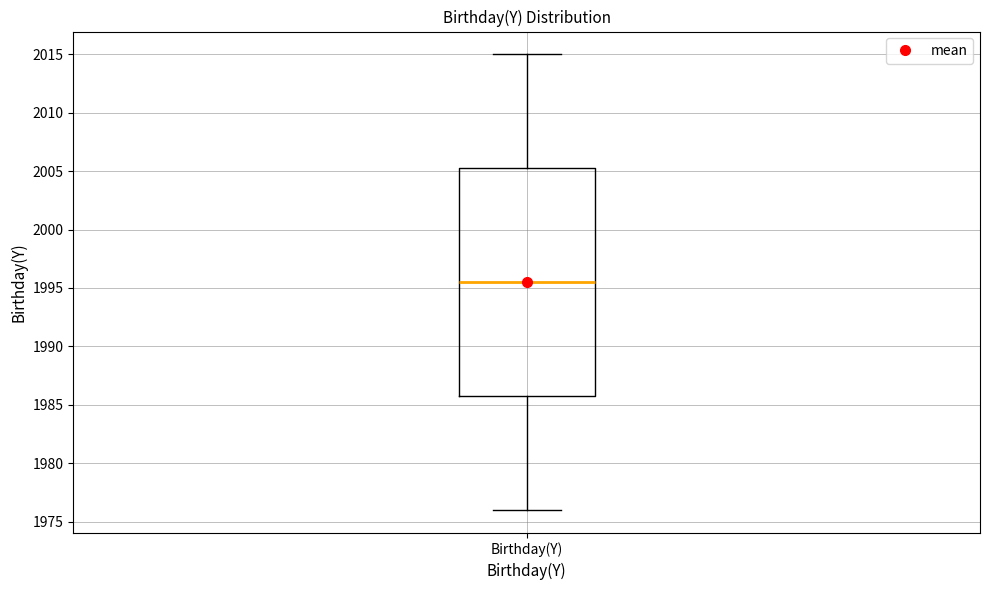

Read this box plot against the y-axis: the position of the median line, the range covered by the box, and the ends of both whiskers. The values are not printed on the chart, so give them approximately, as read against the axis.

median 1995.5, box 1986.0 to 2005.5, whiskers 1976.0 to 2015.0